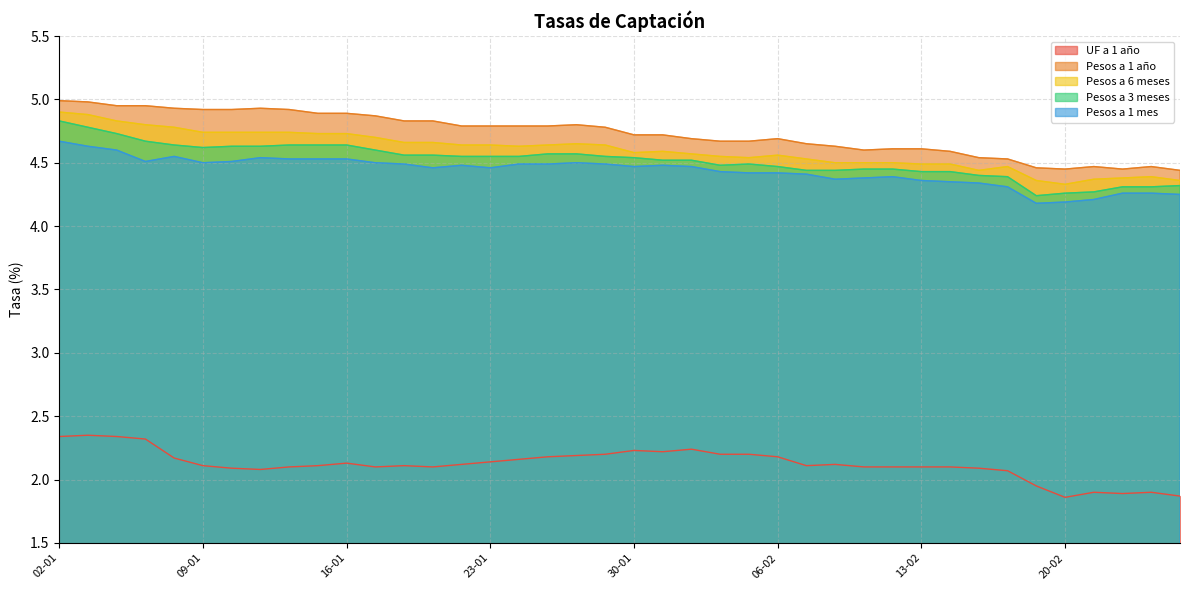

Which has a higher value, 27-01 or 28-01?

28-01